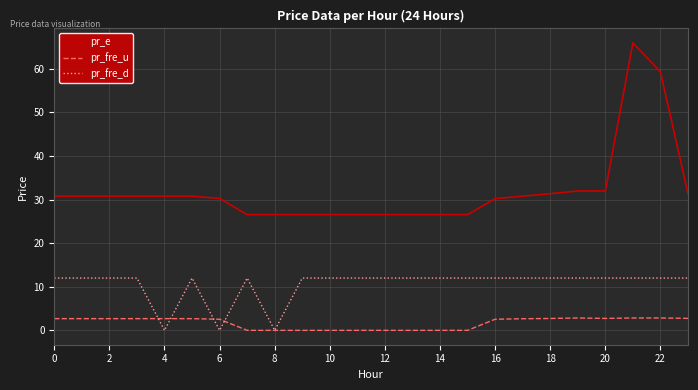

What is the difference between the maximum and minimum values in the pr_e series?

39.4